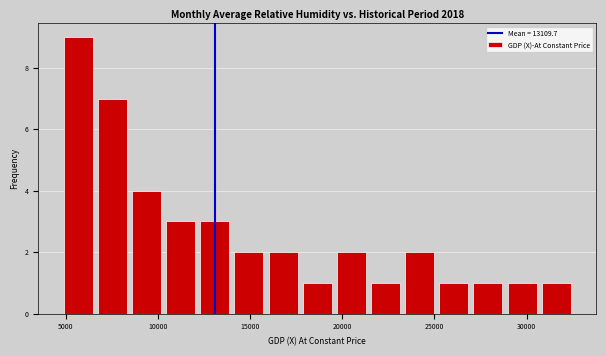

Around what value on the x-axis is the tallest bar? Give the approximate position of its centre, as read against the axis.

5500